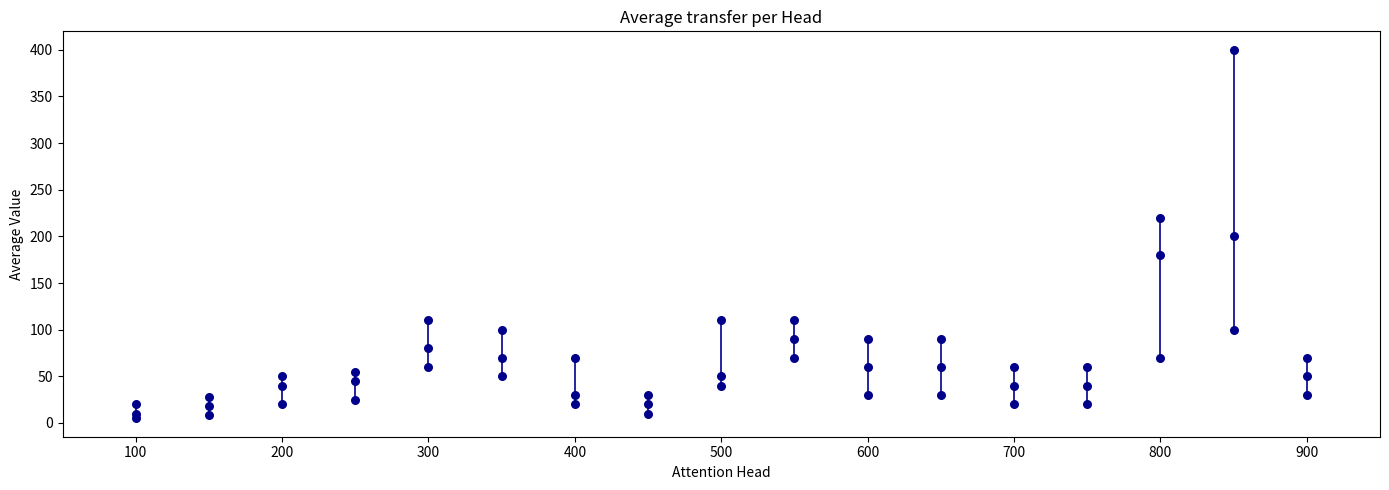

Count the number of points in this scatter plot.

51